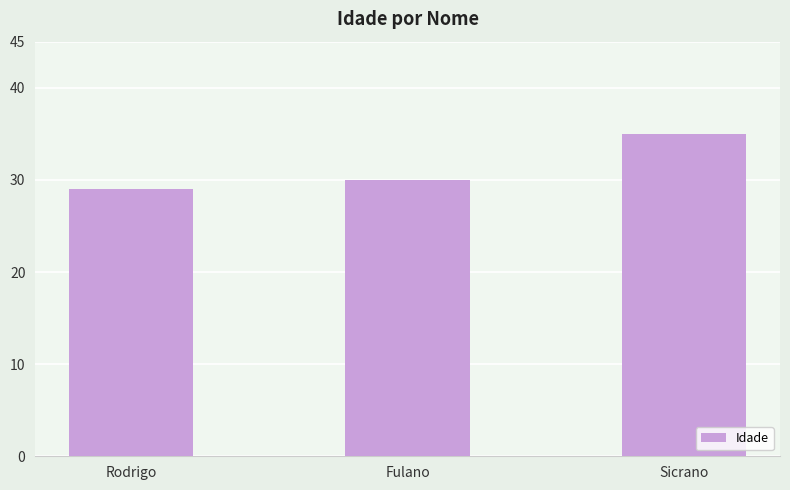

Count the values in the range 29 to 35.

3